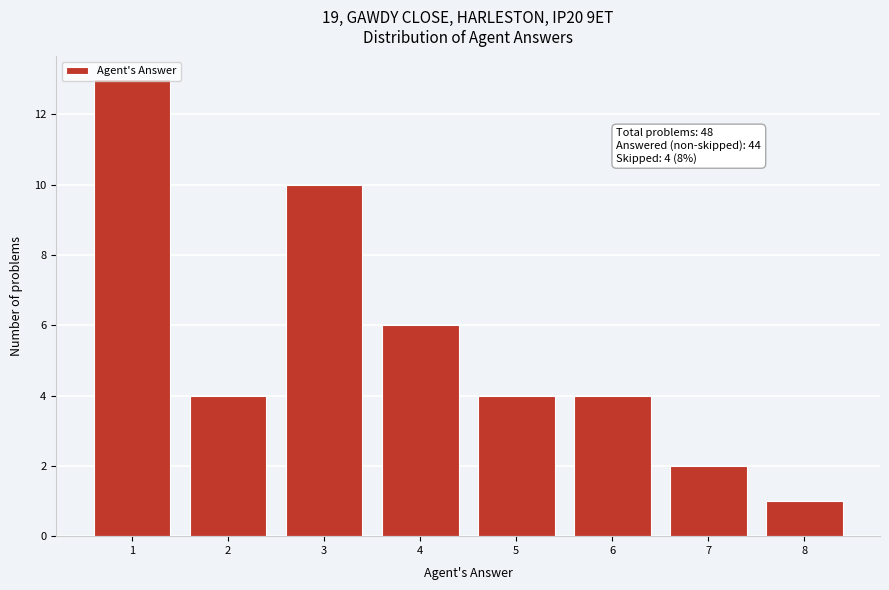

At which label is the value closest to 7?

4